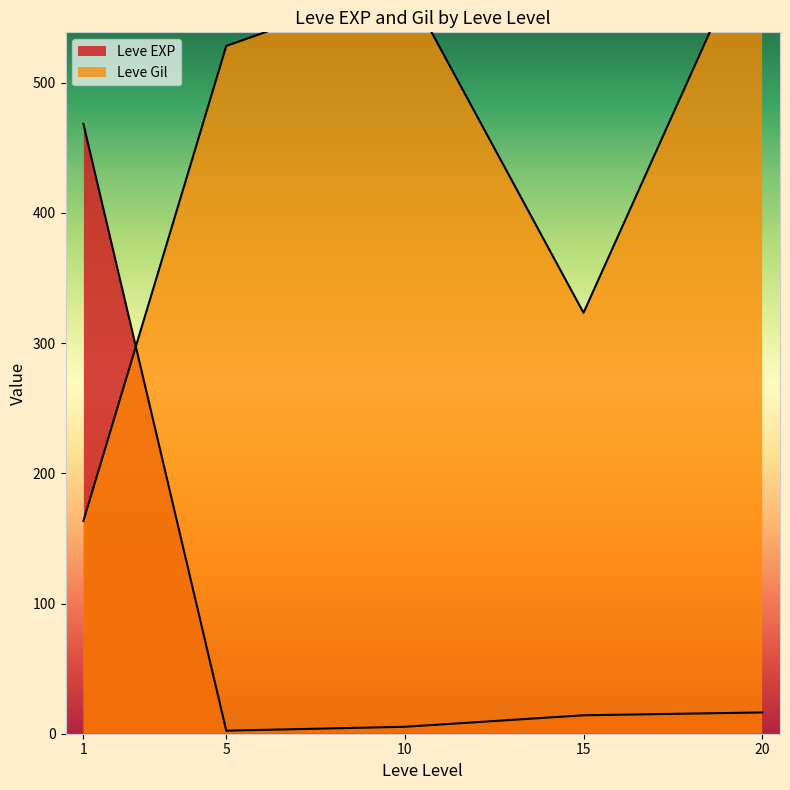

How many lines are shown in the chart?

2